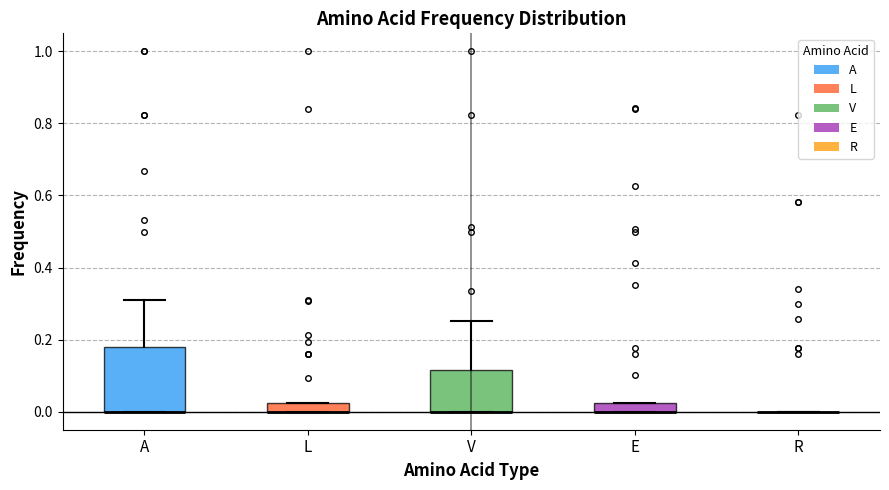

Comparing the boxes themselves (not the whiskers), which one is the tallest?

A